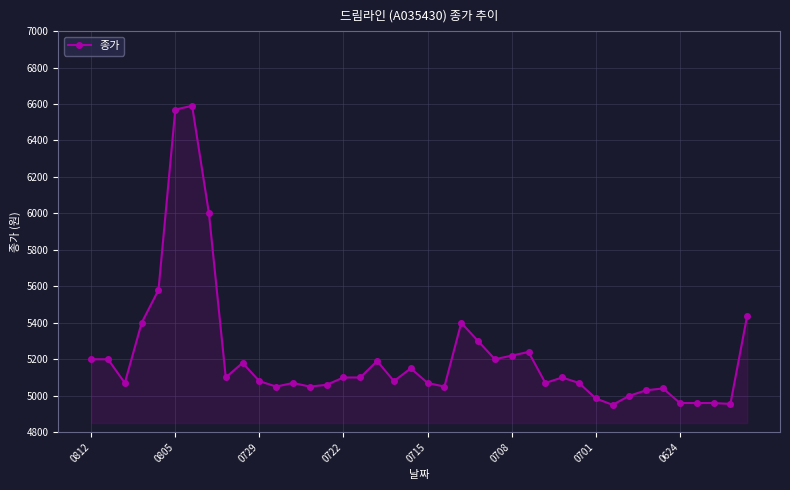

What is the difference between the second highest and second lowest values?

1615